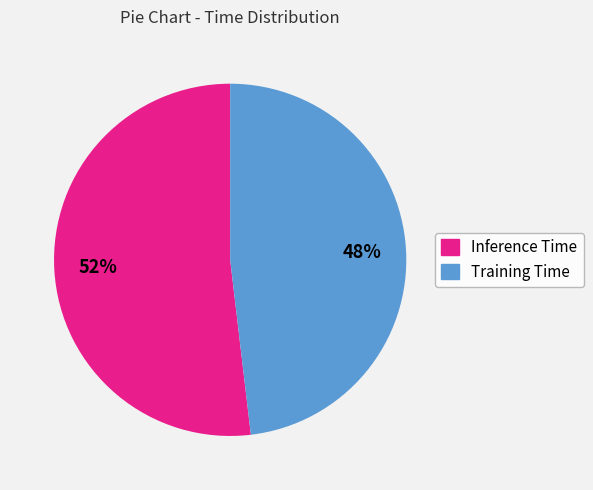

Which has a higher value, Inference Time or Training Time?

Inference Time